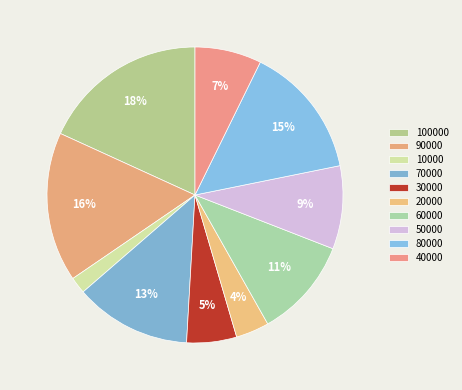

How many slices are in this pie chart?

10